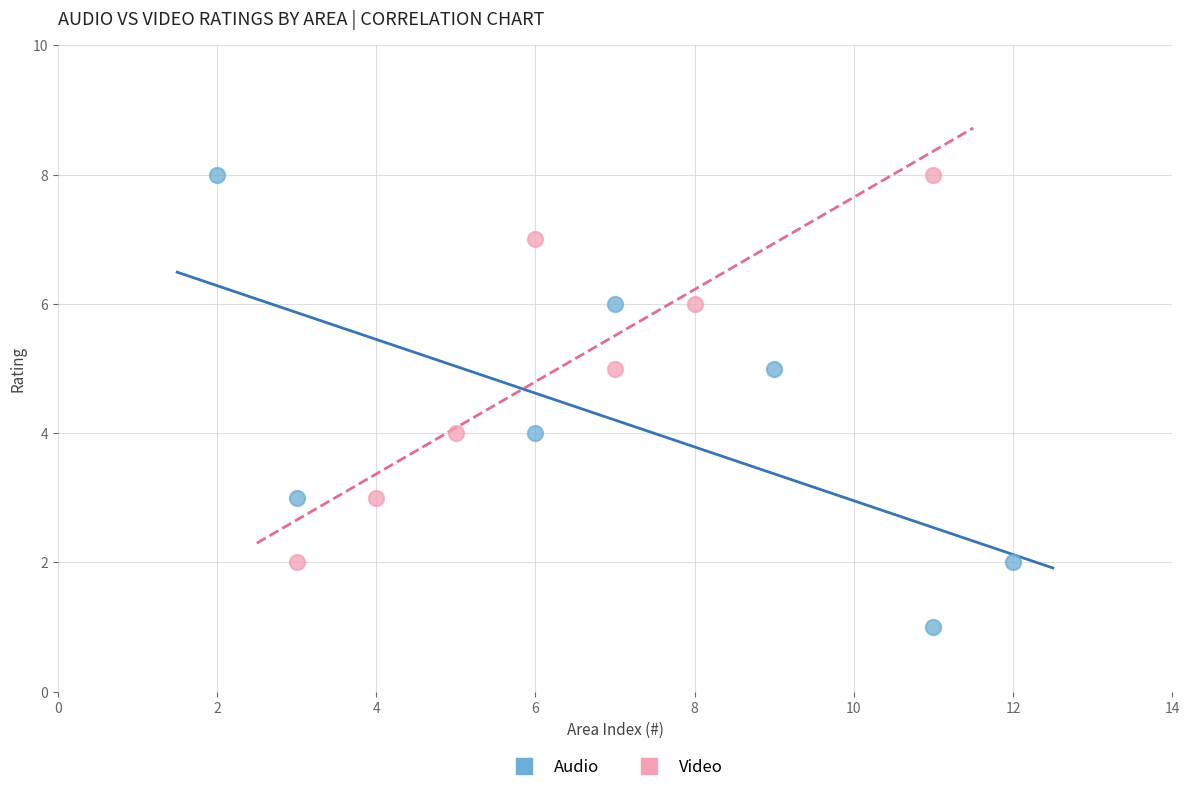

What are all the series names shown in the legend?

Audio, Video